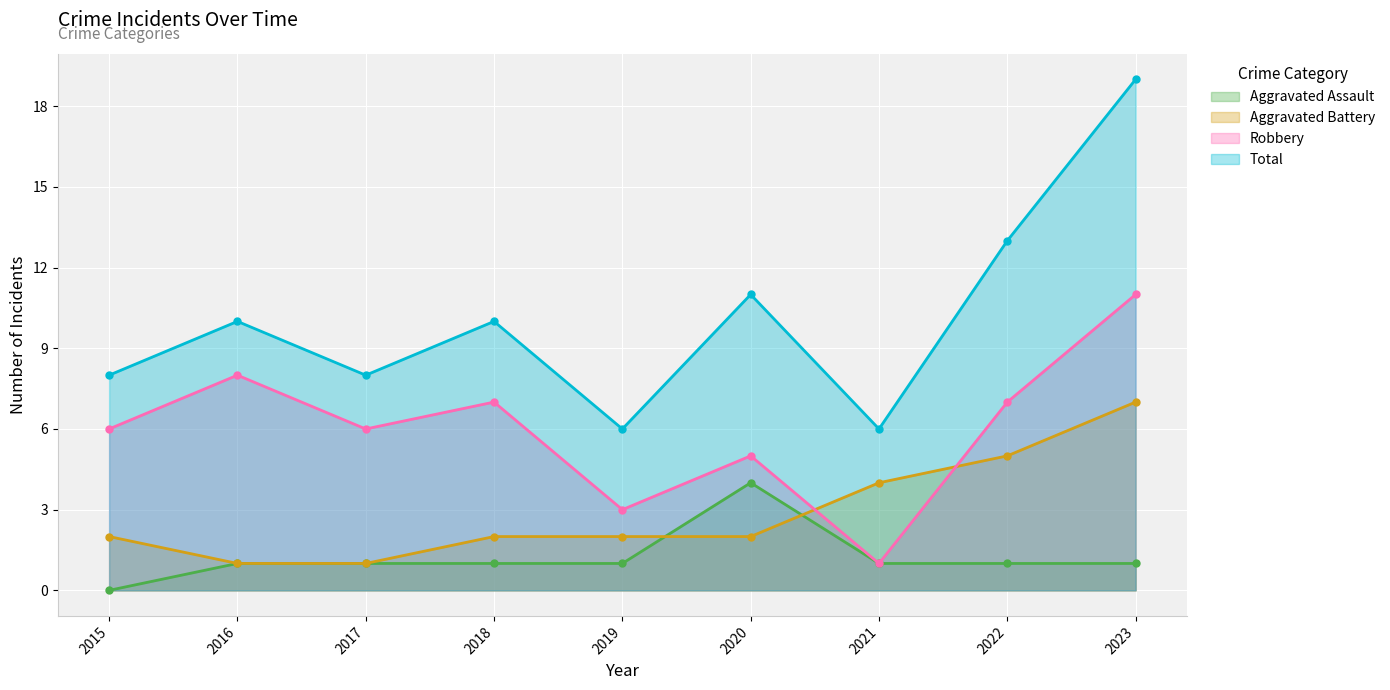

Reading left to right, list all the values displayed in this chart.

Aggravated Assault: 0	1	1	1	1	4	1	1	1
Aggravated Battery: 2	1	1	2	2	2	4	5	7
Robbery: 6	8	6	7	3	5	1	7	11
Total: 8	10	8	10	6	11	6	13	19